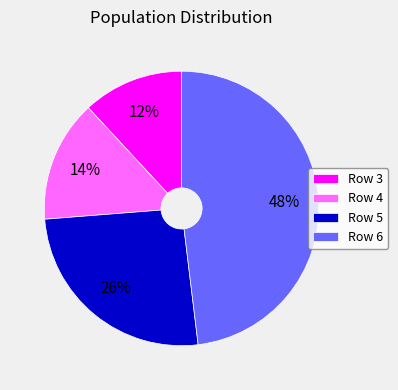

What percentage is the Row 6 slice, to the nearest percent?

48%